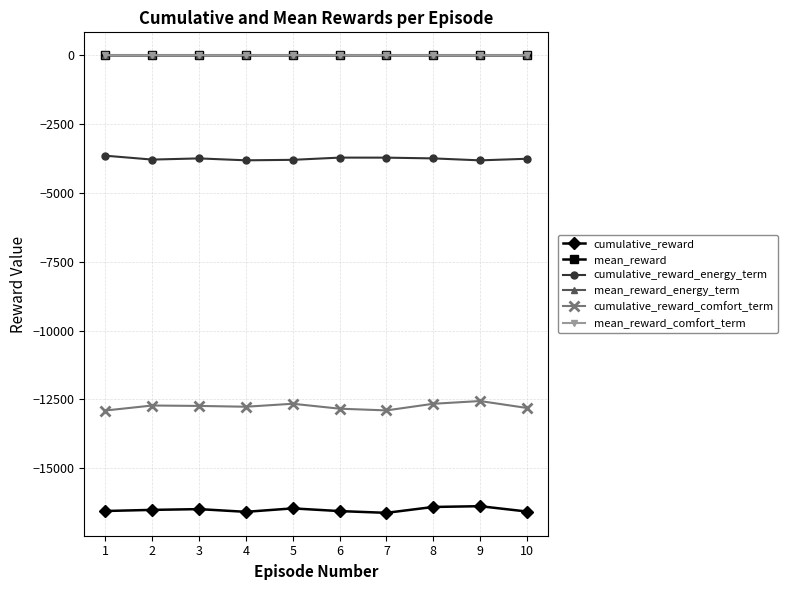

What is the lowest value of the cumulative_reward_comfort_term series?

-12901.1